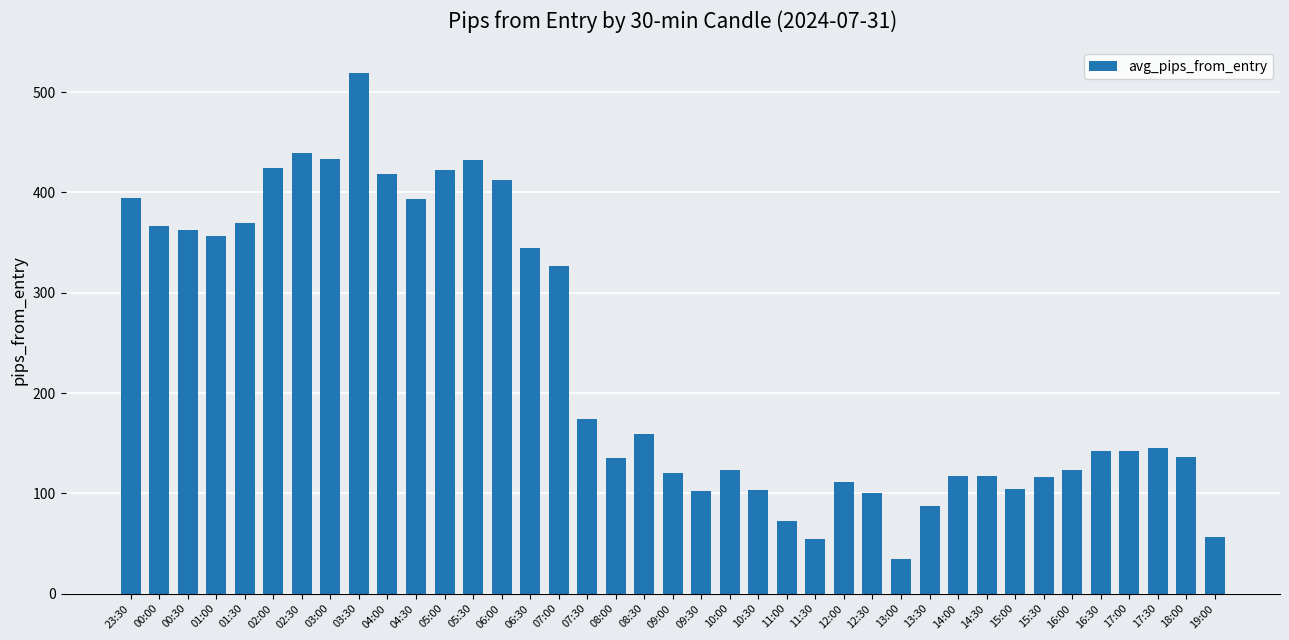

Is it true that the value at 03:00 is 433.0?

True